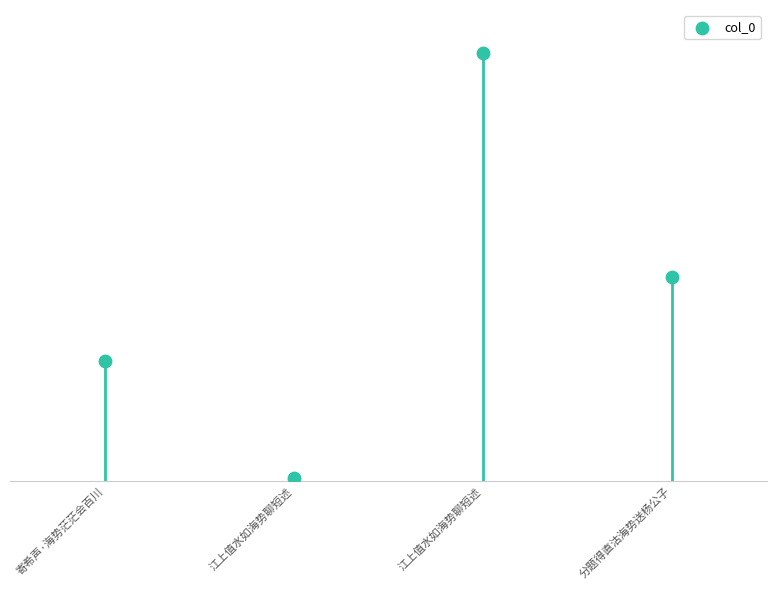

What is the change in value from 寄希声·海势茫茫会百川 to 江上值水如海势聊短述?

-321594